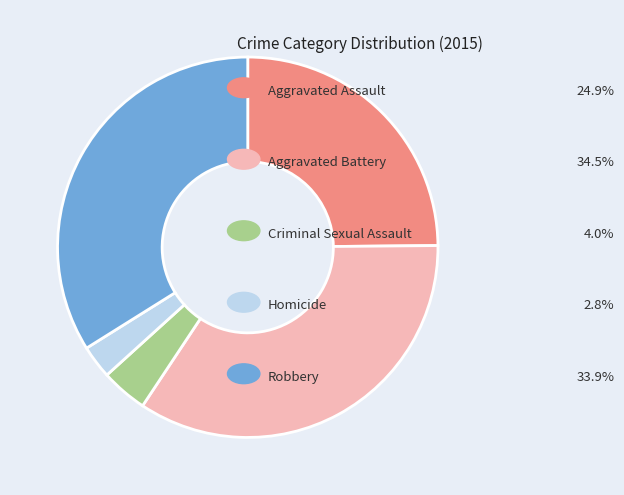

Is there a majority slice in this chart?

No